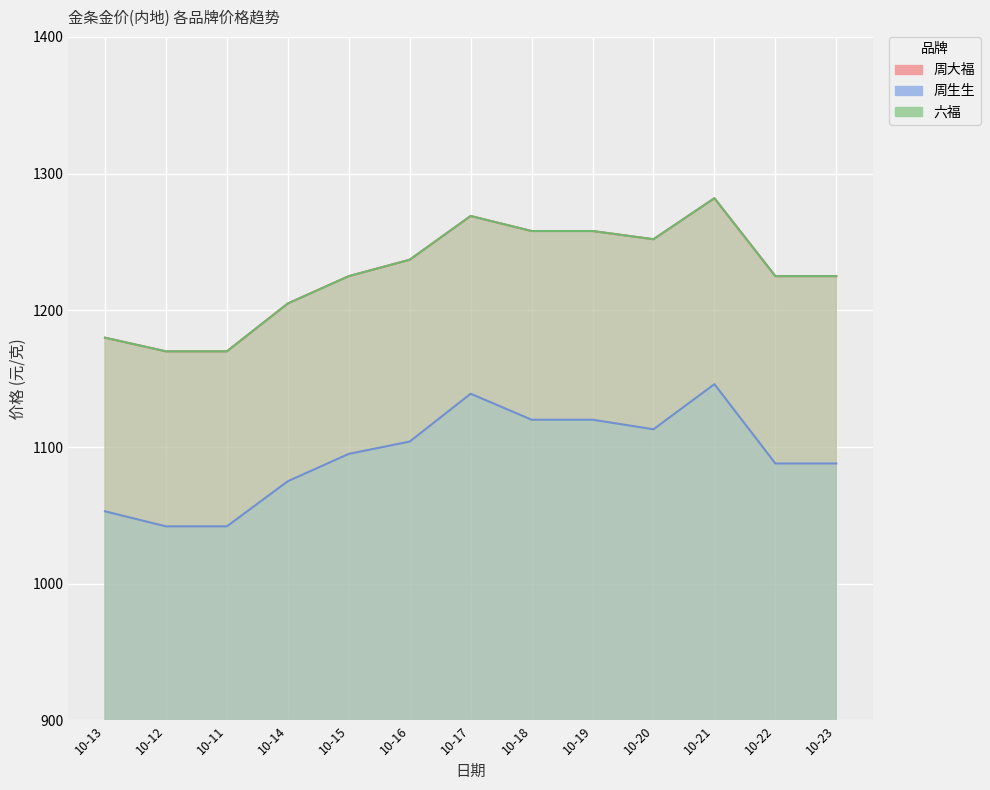

List the series in order of their peak value, lowest first.

周生生, 周大福, 六福